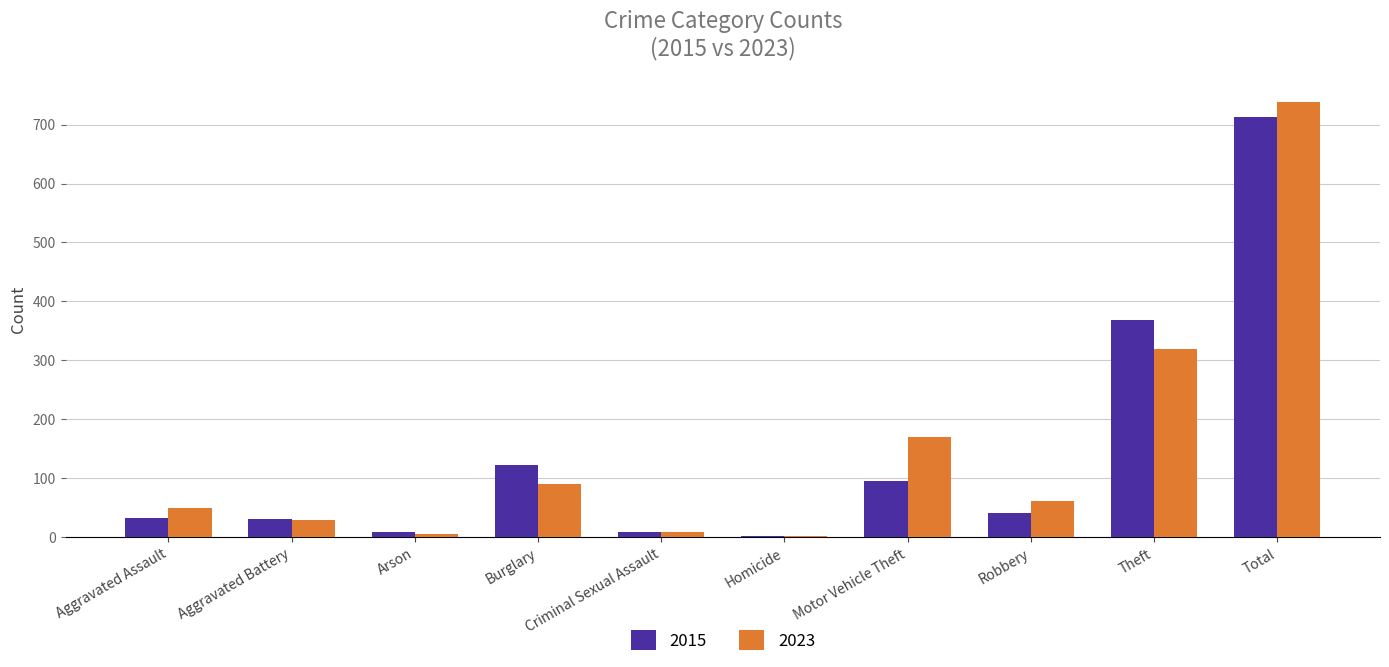

At which category is the sum across all series the highest?

Total